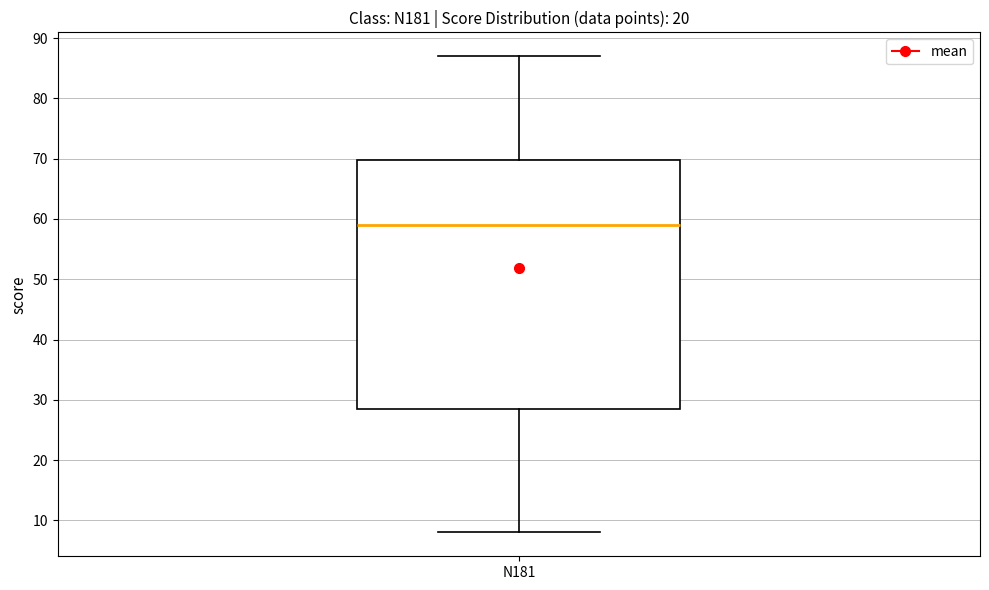

Where is the upper edge of the box for N181 on the y-axis? The values are not printed on the chart, so give them approximately, as read against the axis.

70